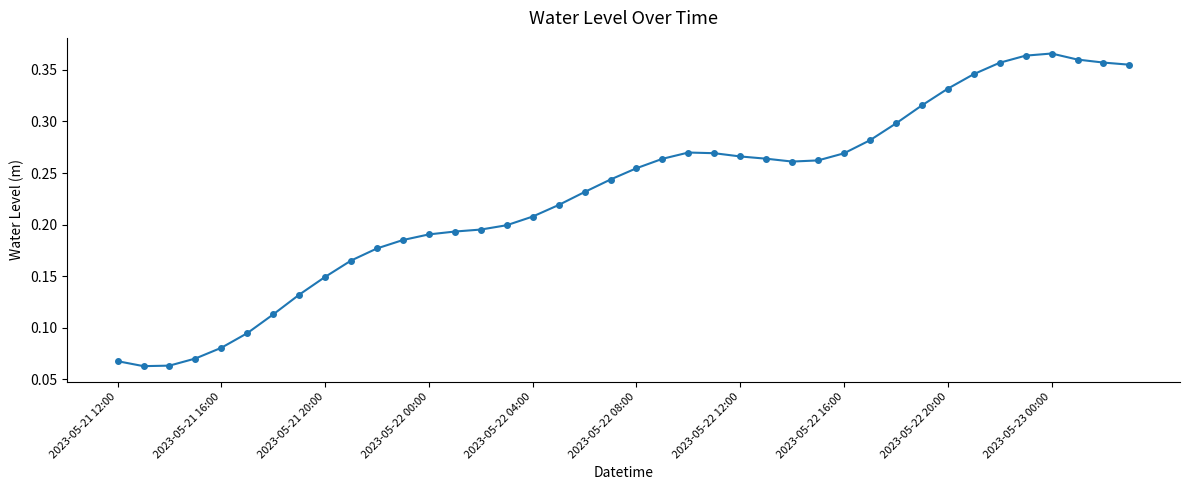

True or false: the data has more than 1 interior local peaks.

True